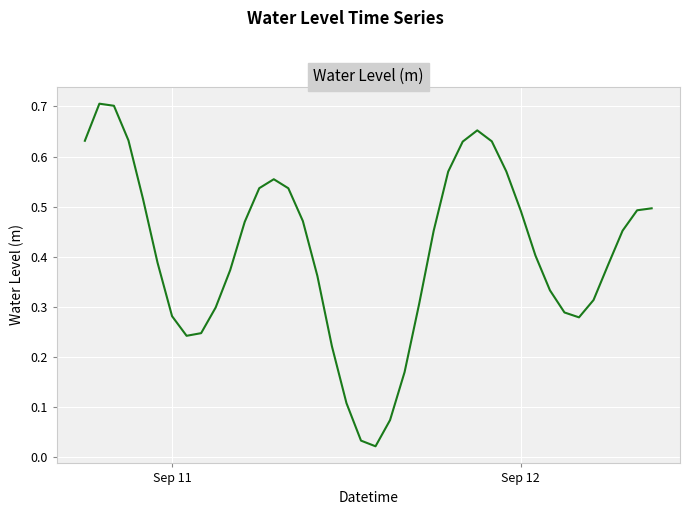

How many distinct data groups are displayed?

1